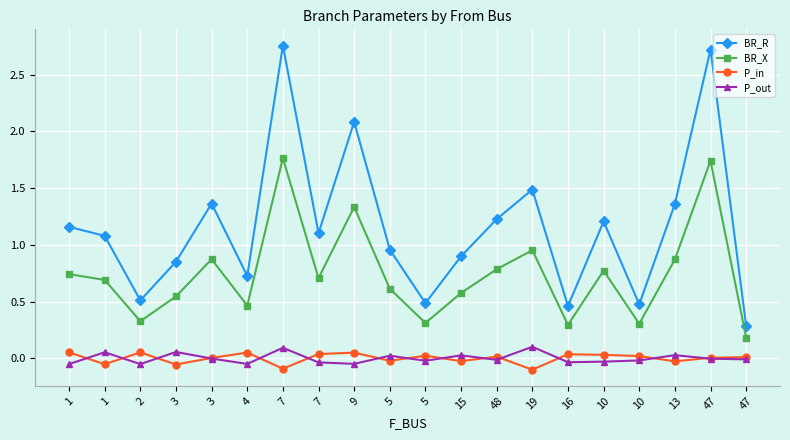

What is the difference between the maximum and minimum values in the BR_R series?

2.5